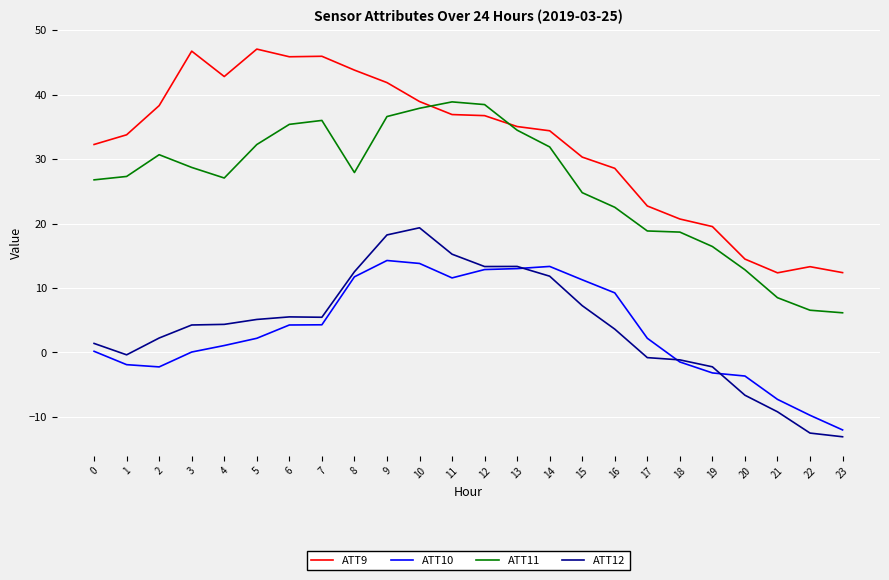

Rank the series by their maximum value, from lowest to highest.

ATT10, ATT12, ATT11, ATT9